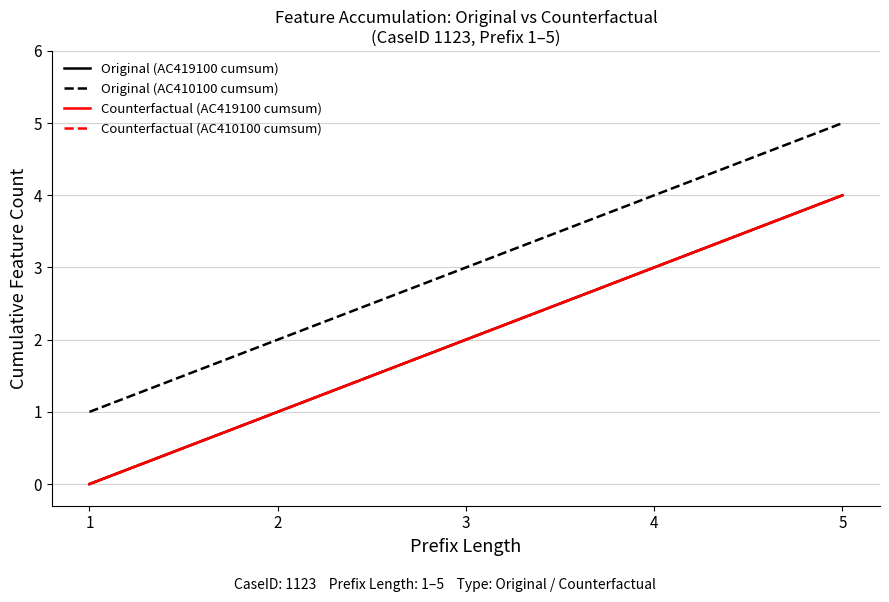

Where is Original (AC410100 cumsum) nearest to the value 3?

3